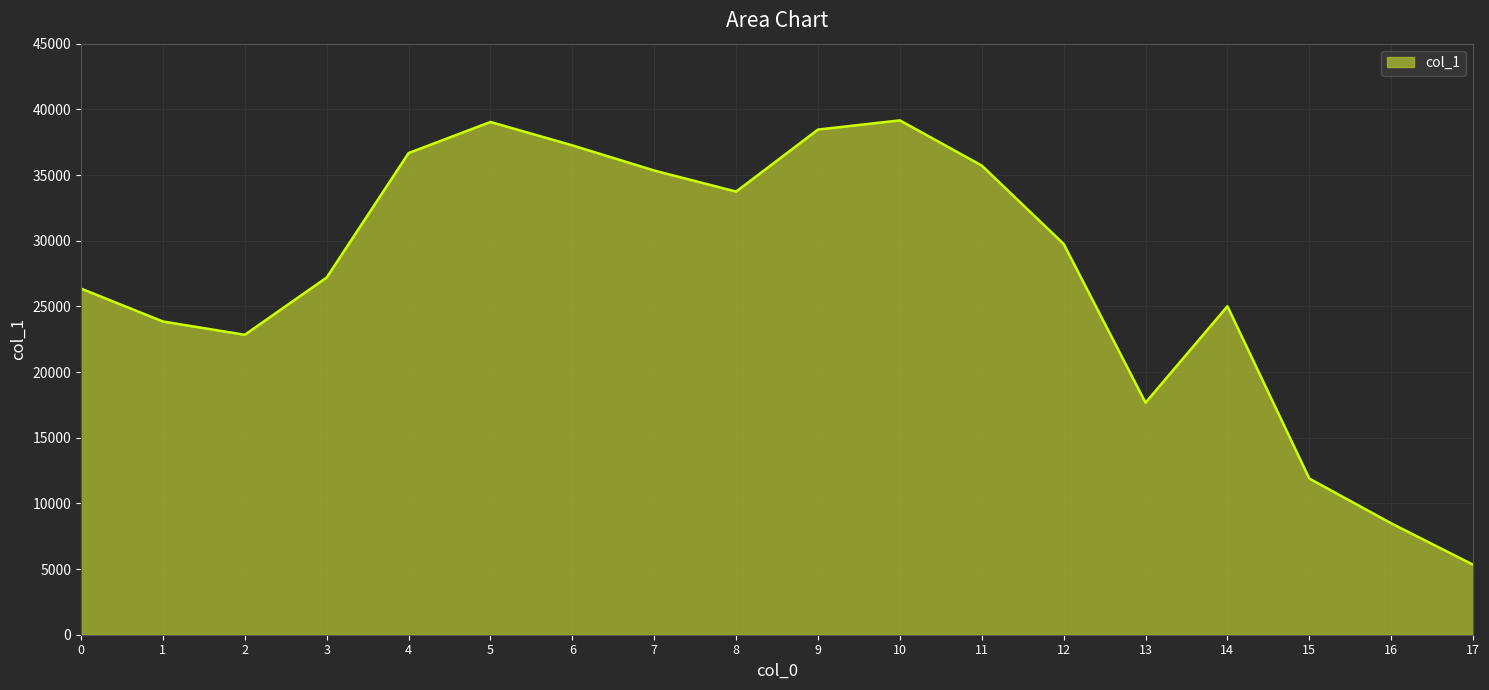

What is the change in value from 14 to 15?

-13115